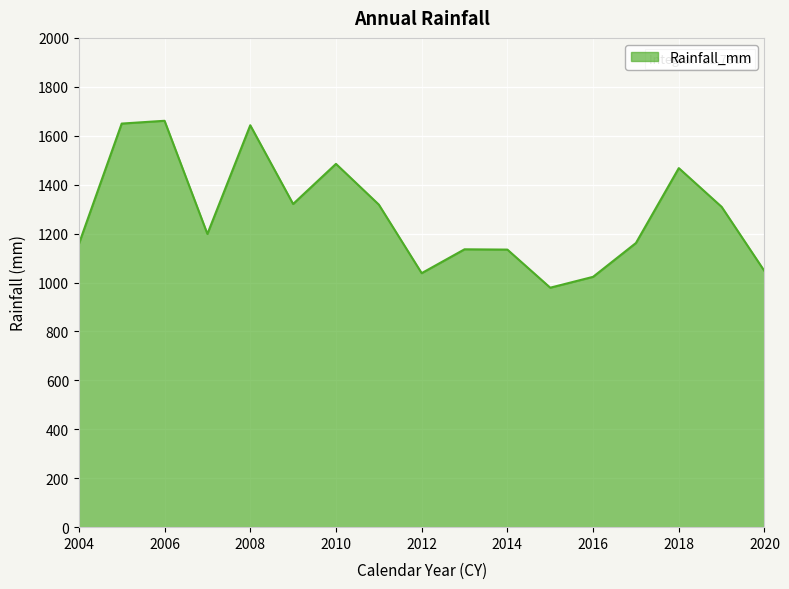

What is the difference between the maximum and minimum values?

682.3